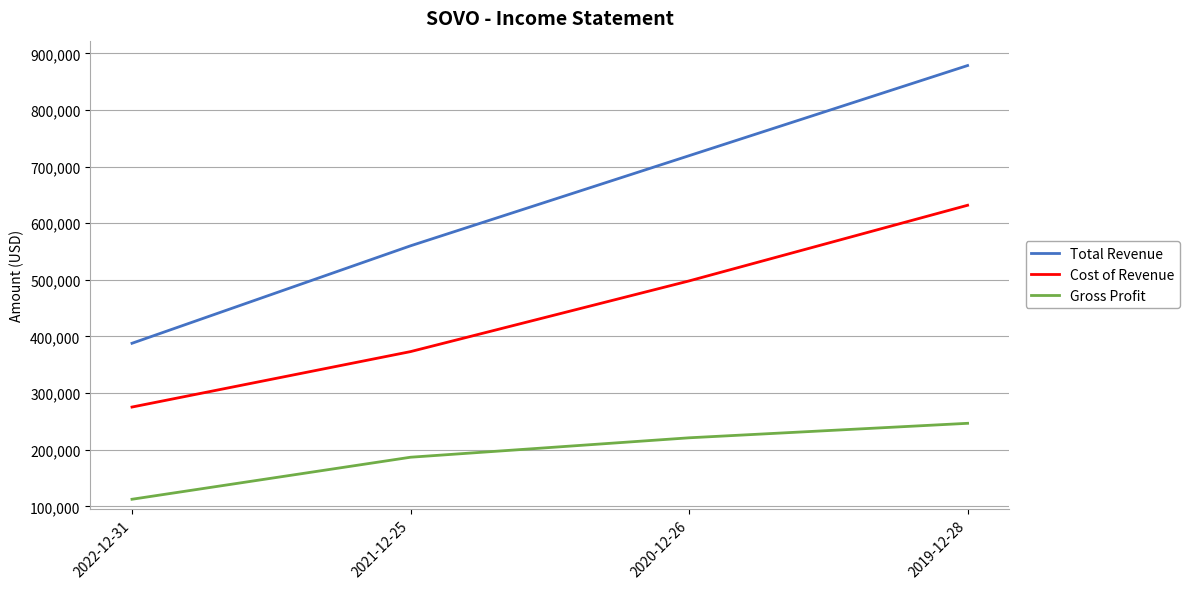

At how many categories does at least one series exceed 620801?

2